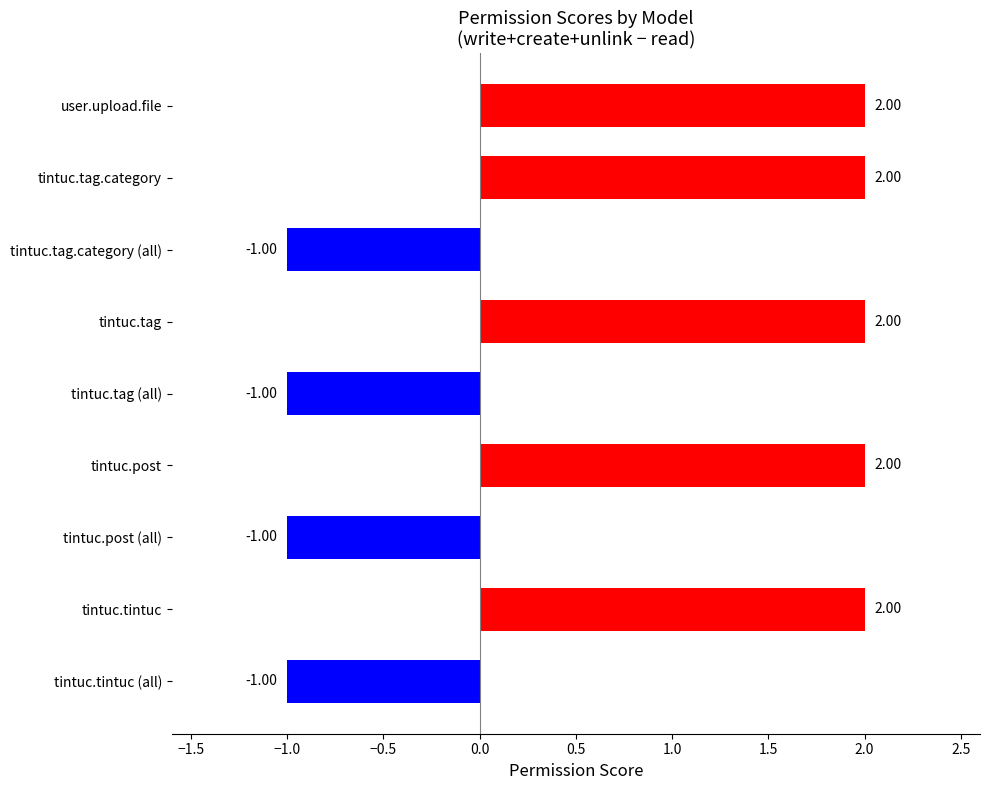

Which has a higher value, tintuc.tintuc (all) or tintuc.tag.category?

tintuc.tag.category